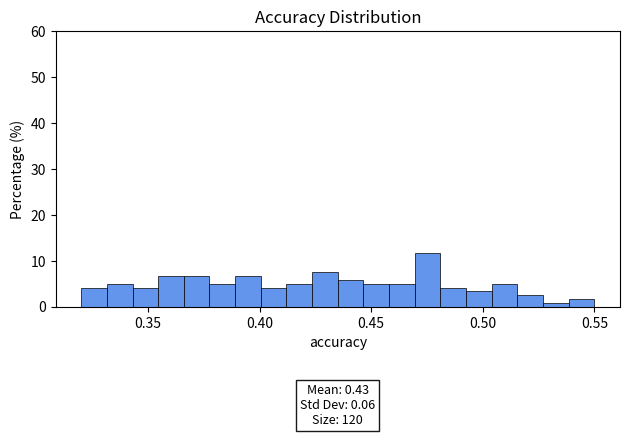

Read against the x-axis, roughly where is the centre of the tallest bar?

0.475